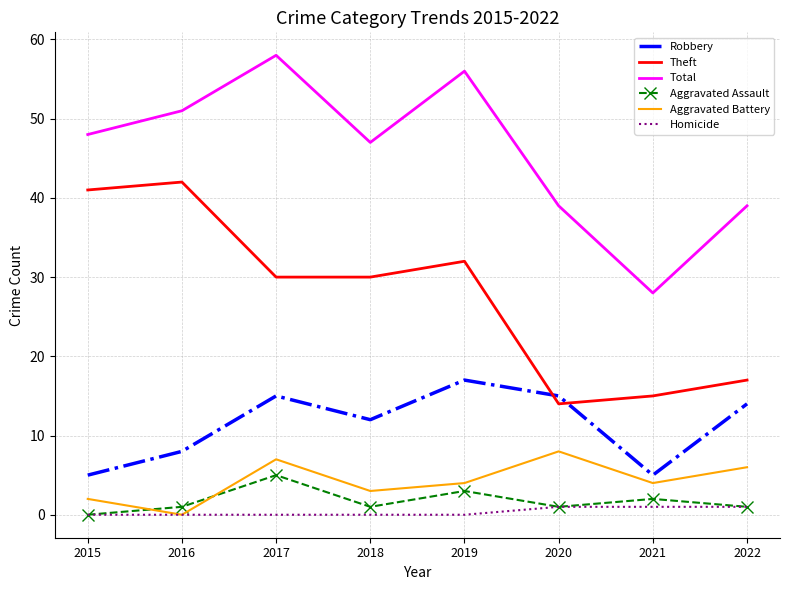

What is the greatest value displayed?

58